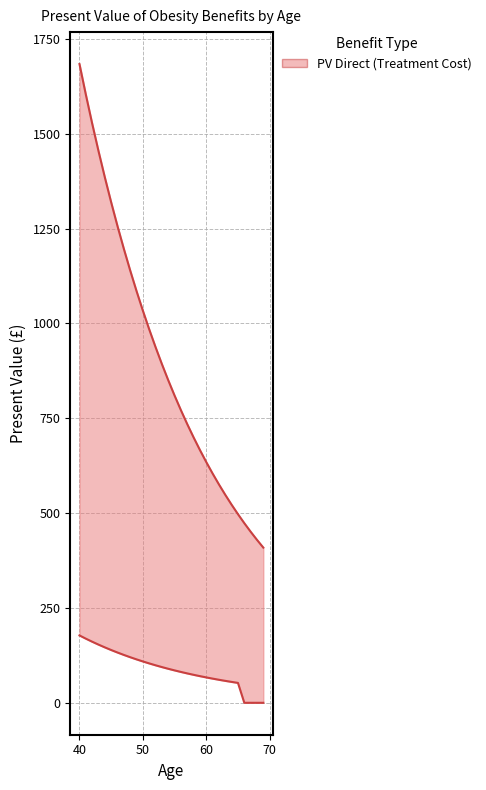

What is the average value of the PV Indirect (Lost Earnings) series?

89.3